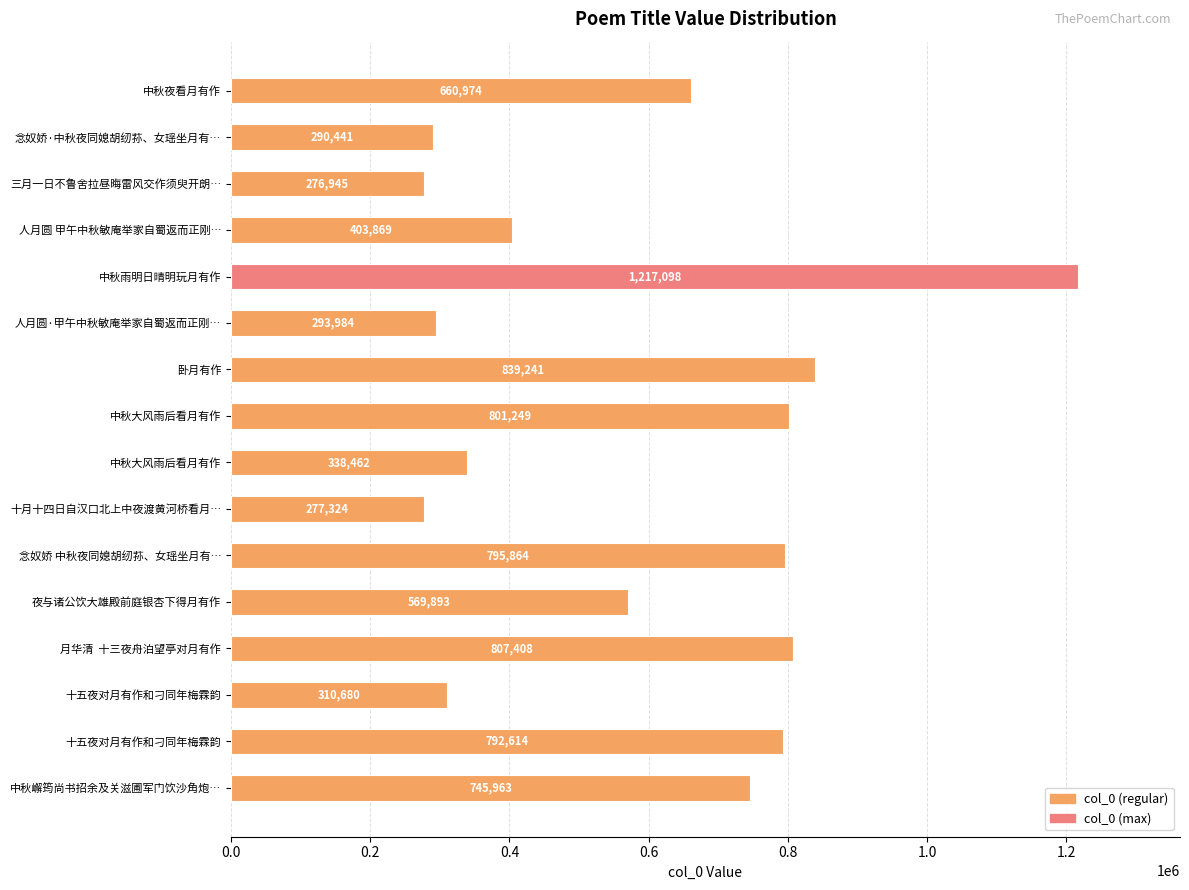

How many bars are there in total?

16